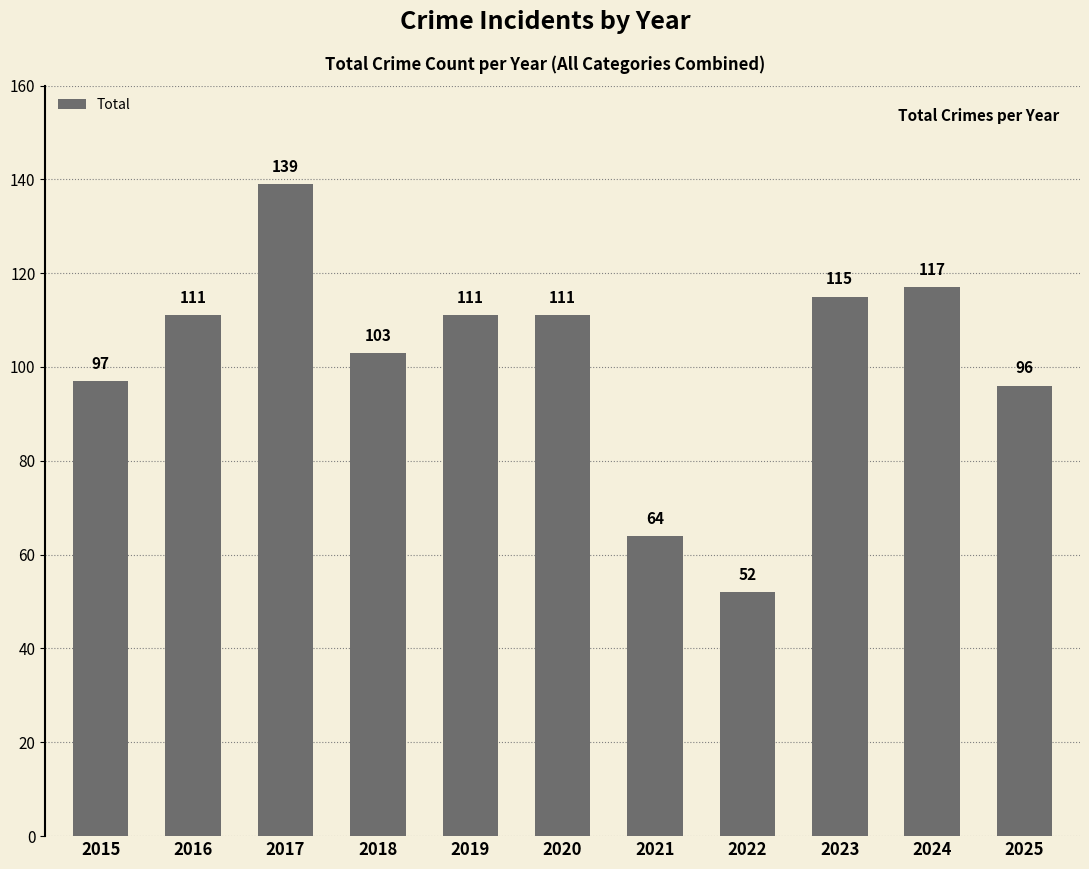

What value does the data have at 2020, to the nearest 10?

110